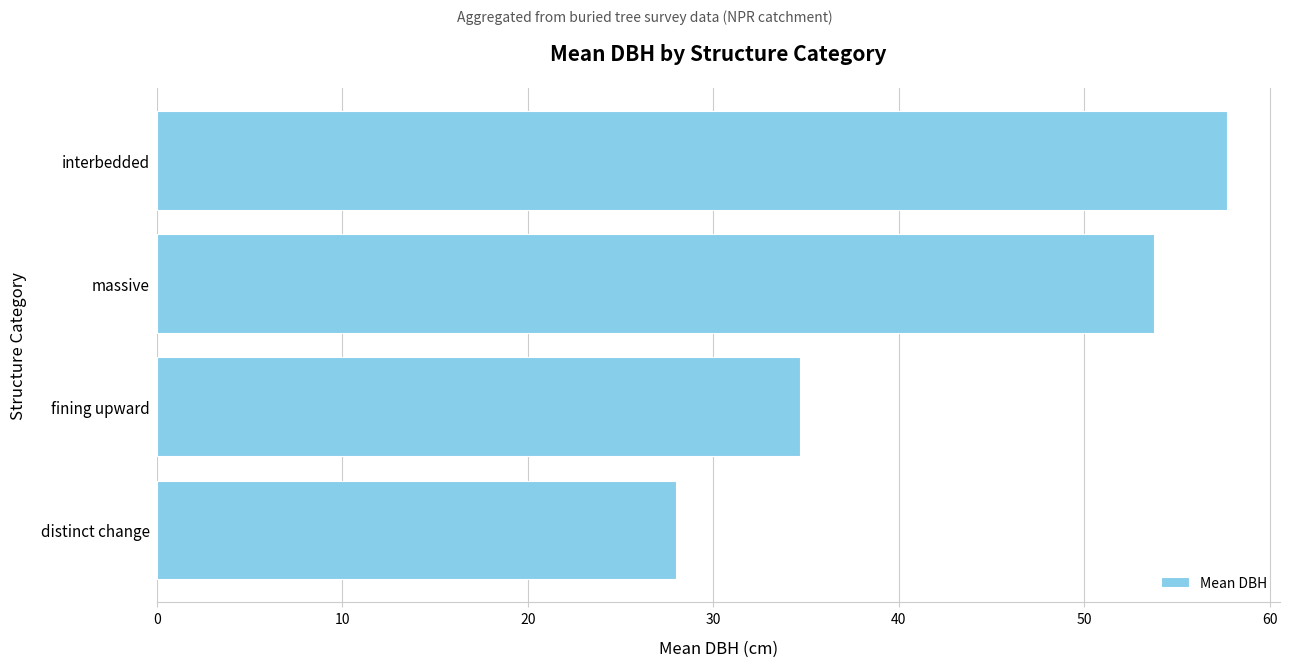

Where is the data nearest to the value 42?

fining upward